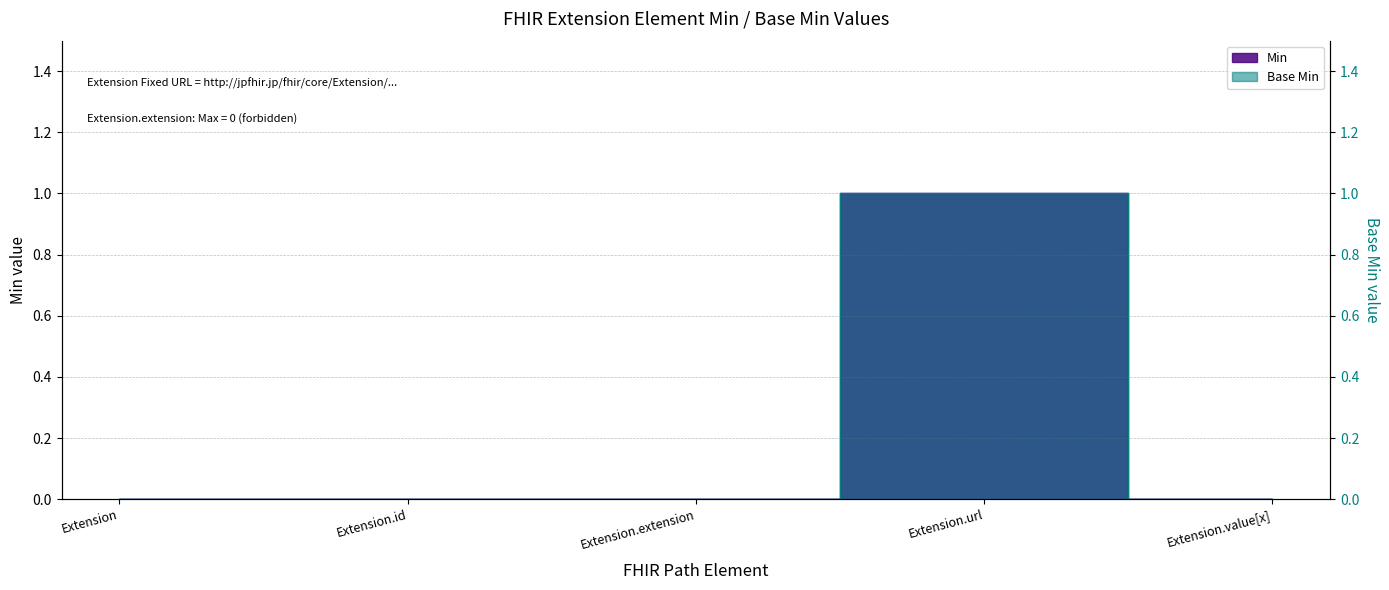

True or false: Min and Base Min intersect in this chart.

False